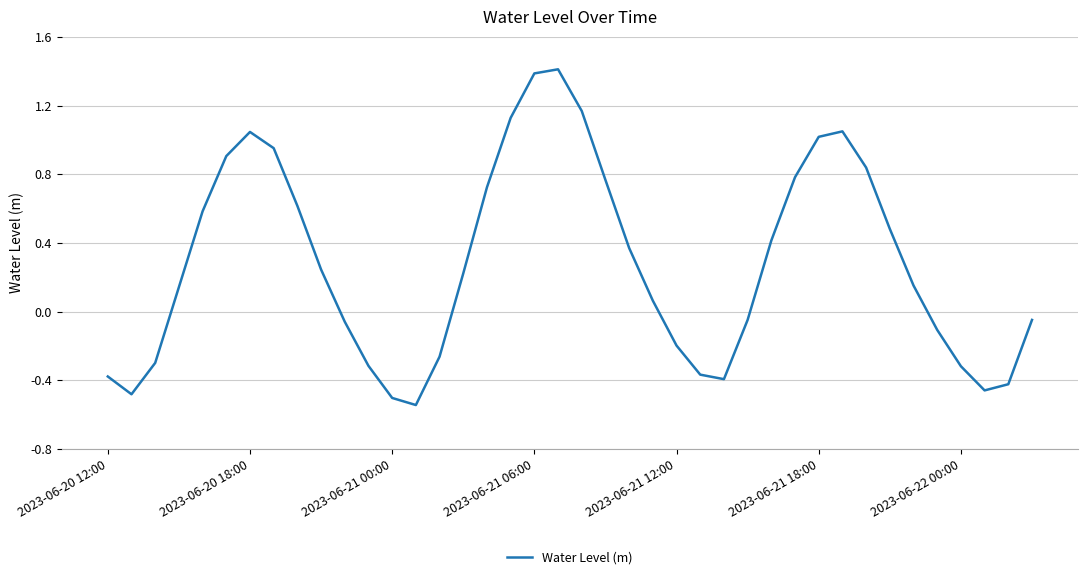

What is the difference between the maximum and minimum values?

2.0